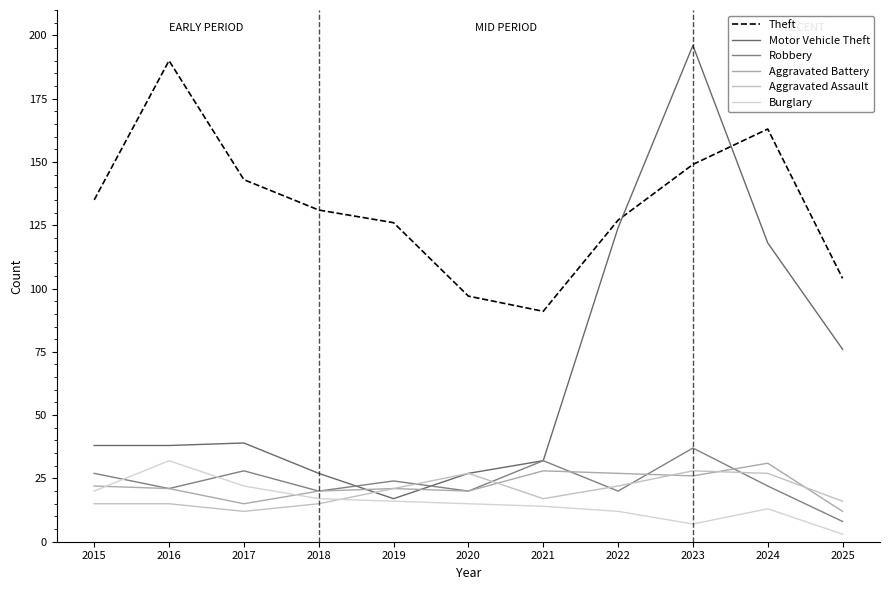

How many lines are shown in the chart?

6